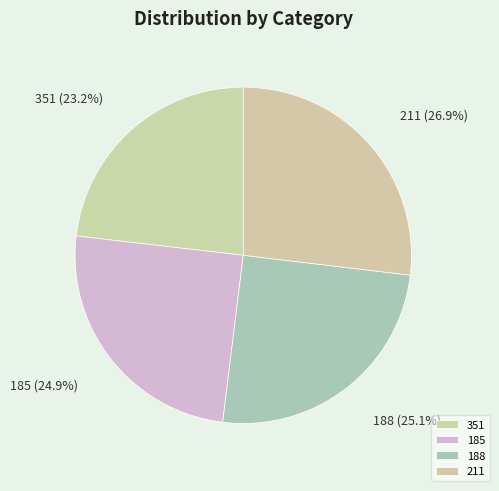

How much of the chart is everything except 211?

73.1%